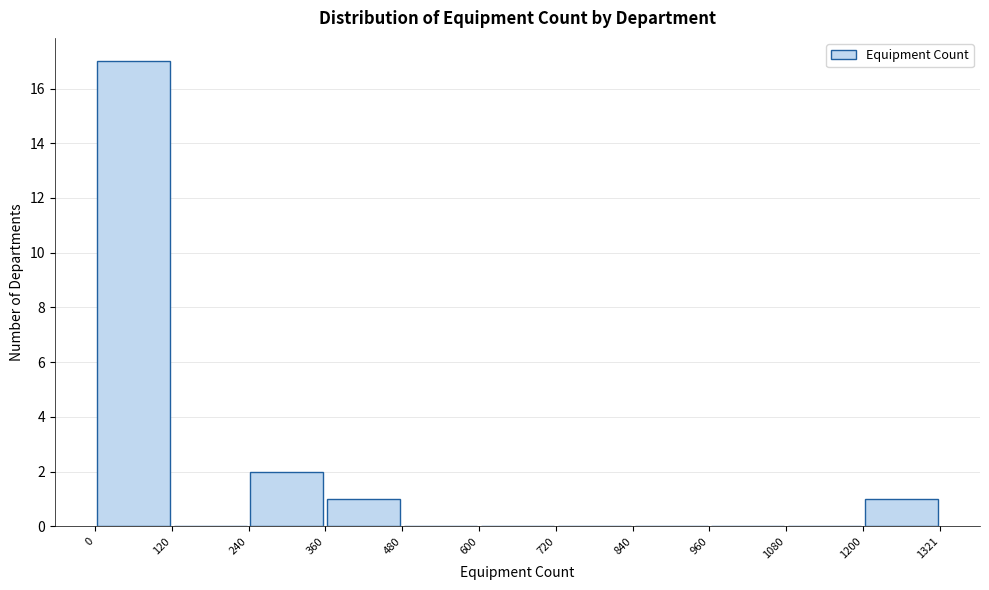

How tall is the bar that spans 240 to 360 on the x-axis? The values are not printed on the chart, so give them approximately, as read against the axis.

2